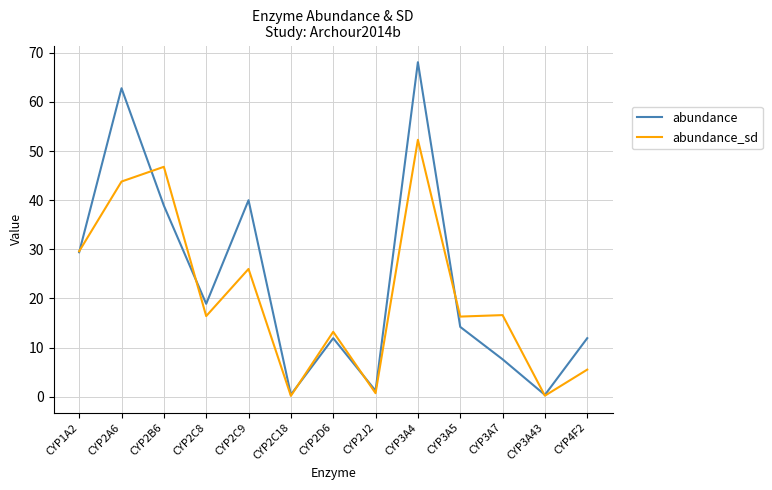

True or false: abundance_sd and abundance intersect in this chart.

True